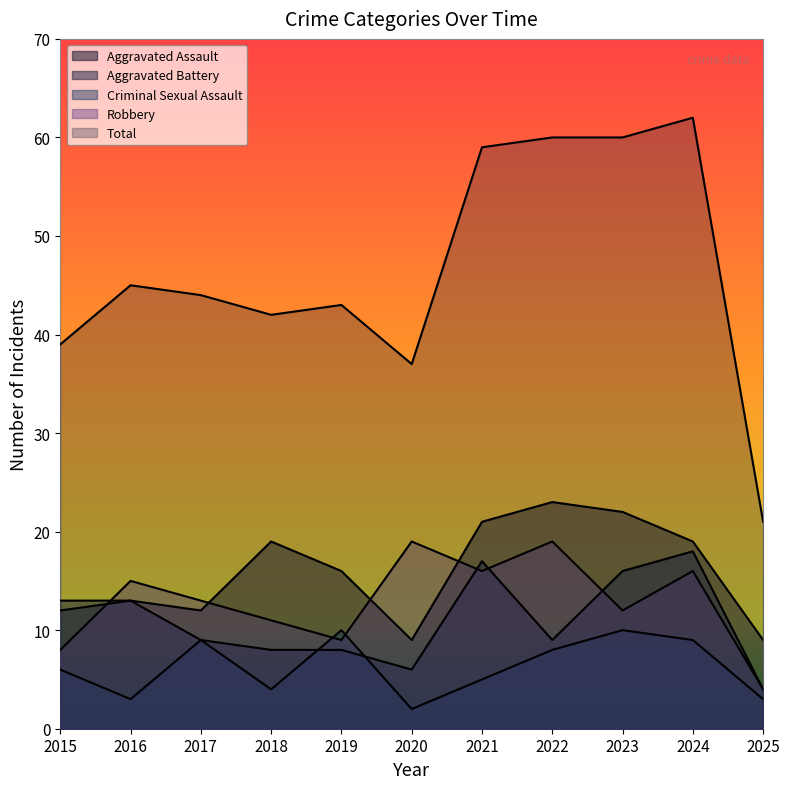

The value of Aggravated Battery at 2024 is 31. True or false?

False